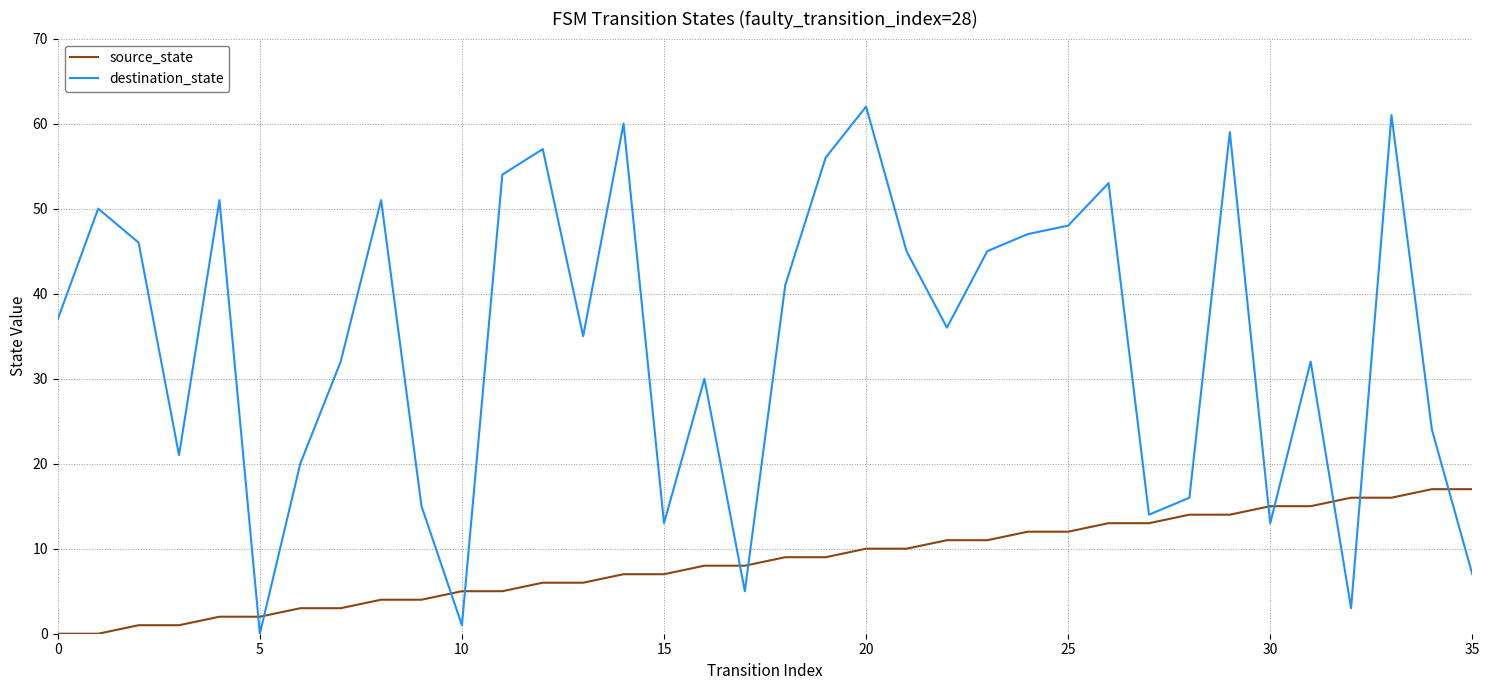

True or false: source_state and destination_state intersect in this chart.

True